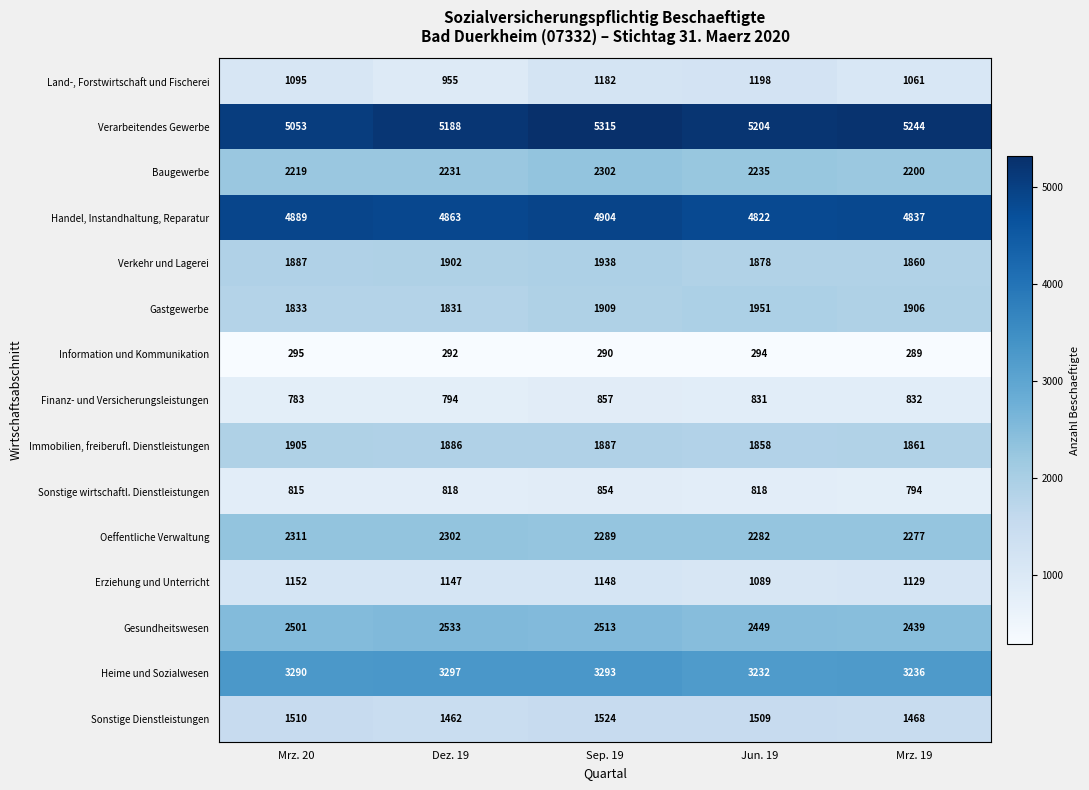

The value of Sonstige Dienstleistungen at Jun. 19 is 1509. True or false?

True